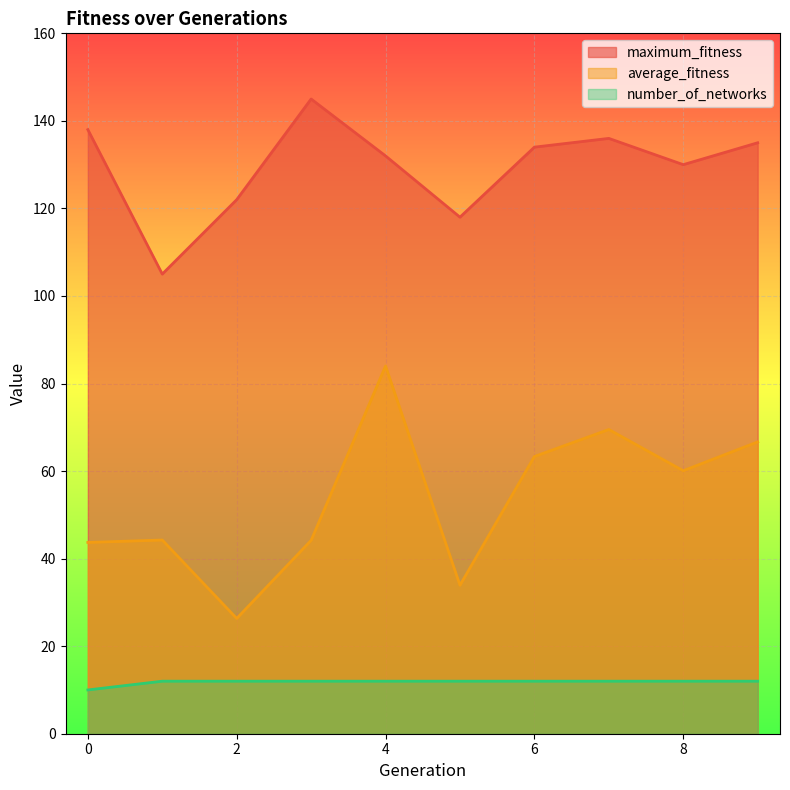

How many data points does each series have?

10